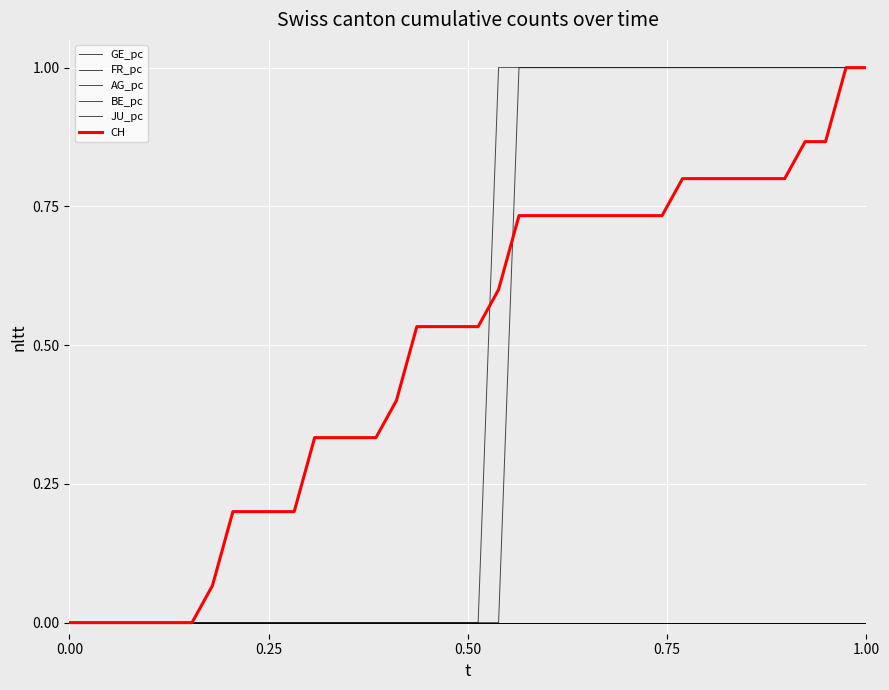

Does the chart display data point markers on the line(s)?

No